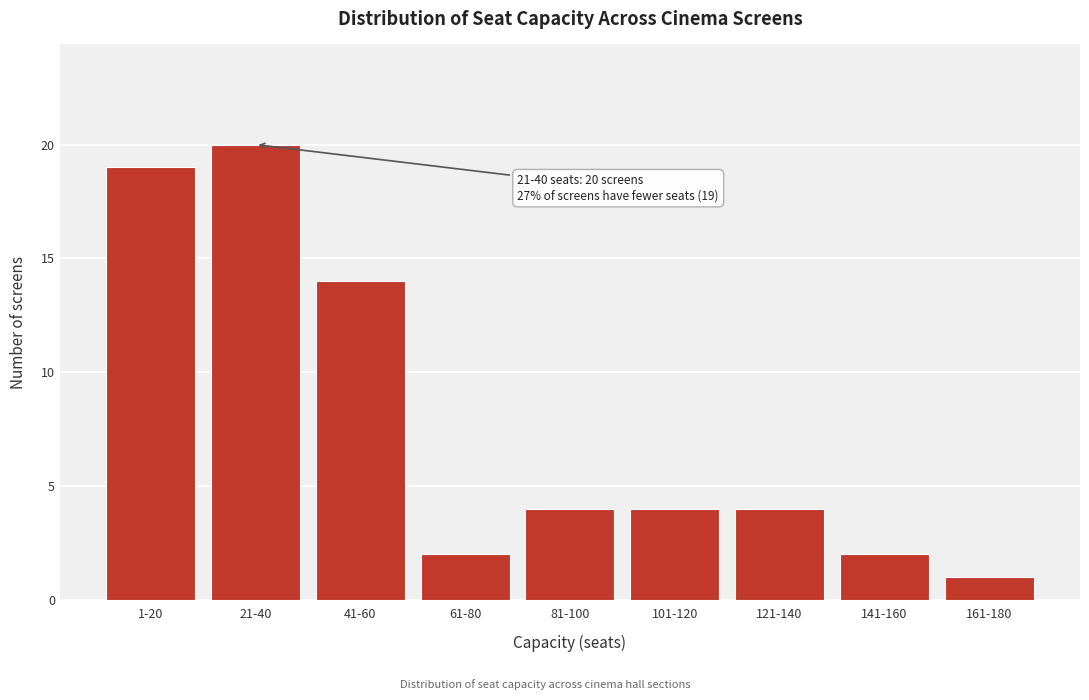

Reading right to left, transcribe all the data shown in this chart.

161-180=1	141-160=2	121-140=4	101-120=4	81-100=4	61-80=2	41-60=14	21-40=20	1-20=19